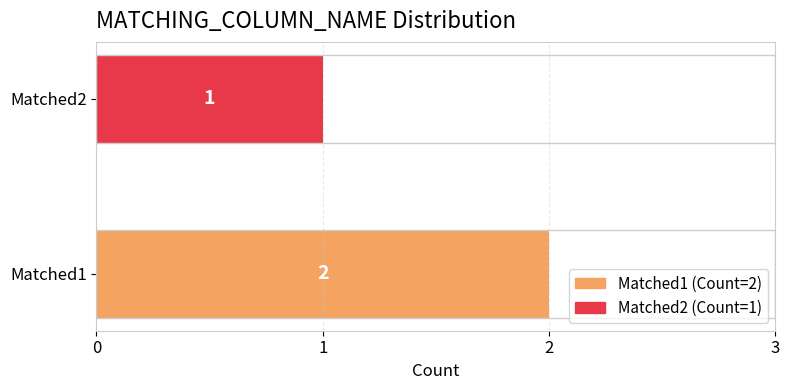

Rank the categories by value from lowest to highest.

Matched2, Matched1